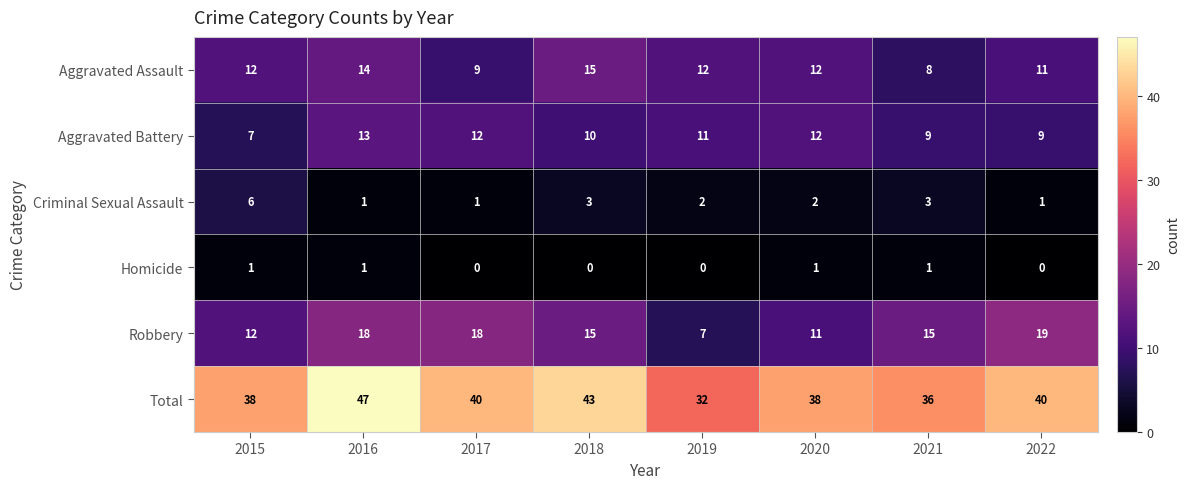

Is the value of Robbery at 2015 greater than the value of Total at 2020?

No